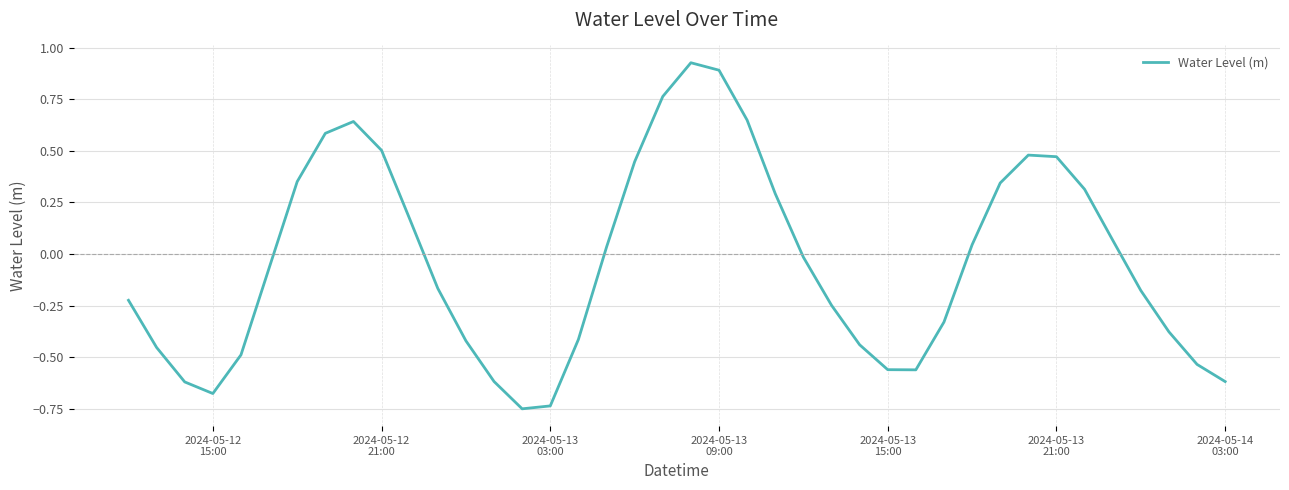

How many lines are shown in the chart?

1